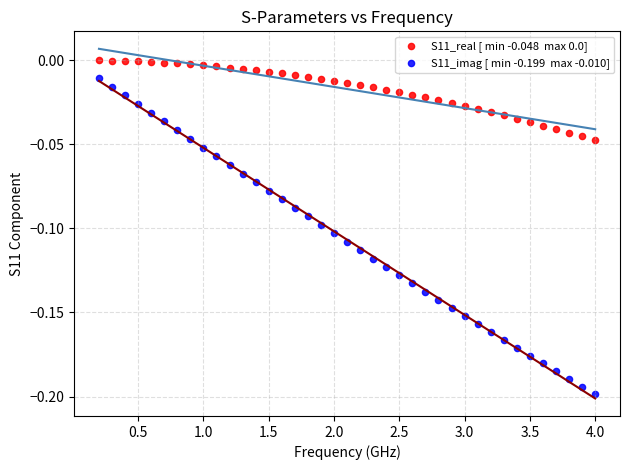

Across all data points, what is the range of X values (max minus min)?

3.8